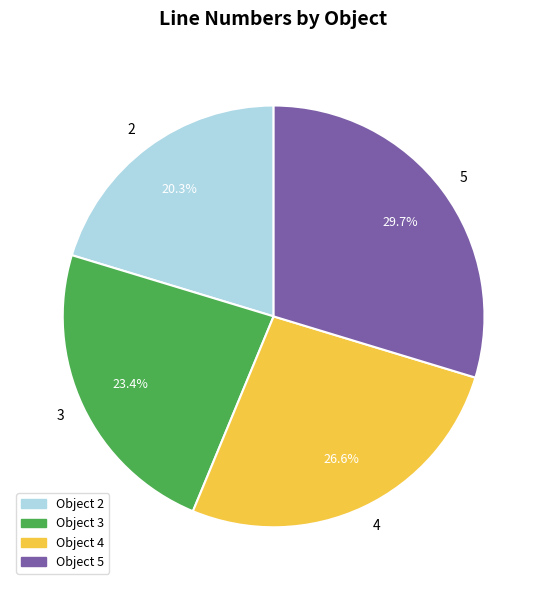

To the nearest percent, what is the difference between the largest and smallest slice percentages?

9%